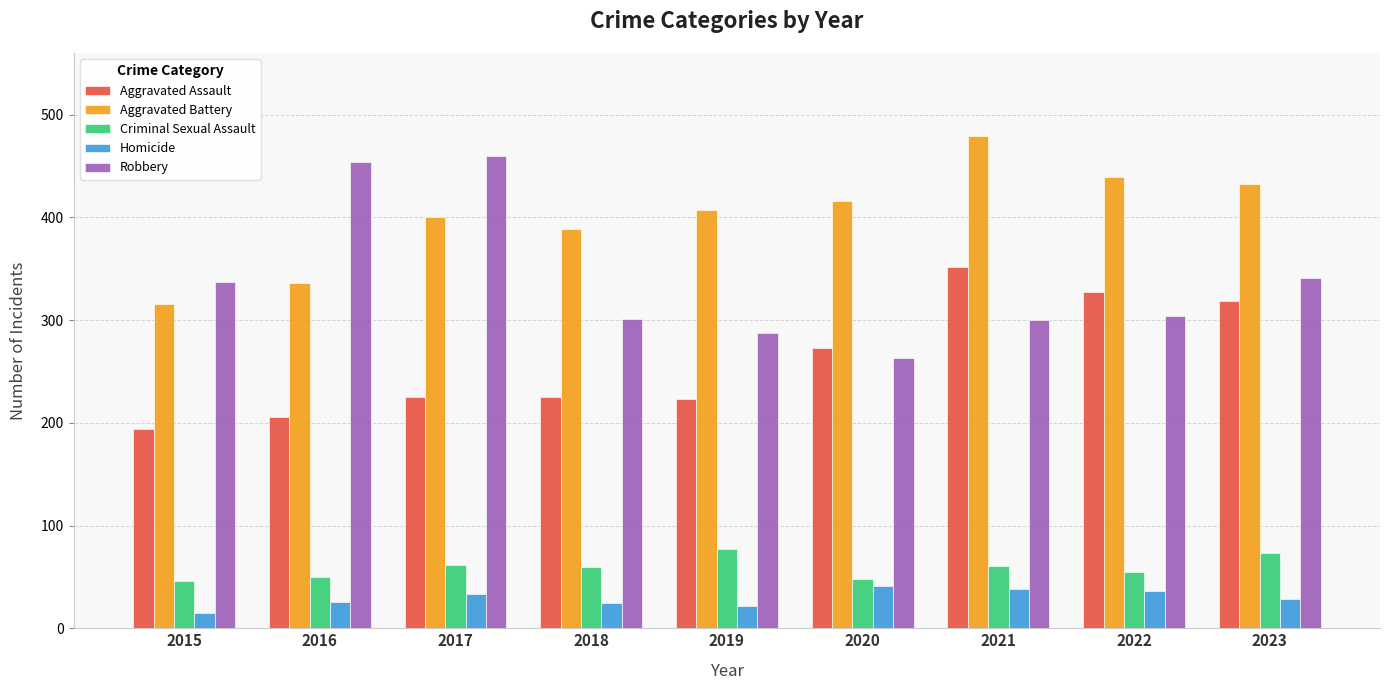

What is the sum of the Homicide values at 2016 and 2022?

62